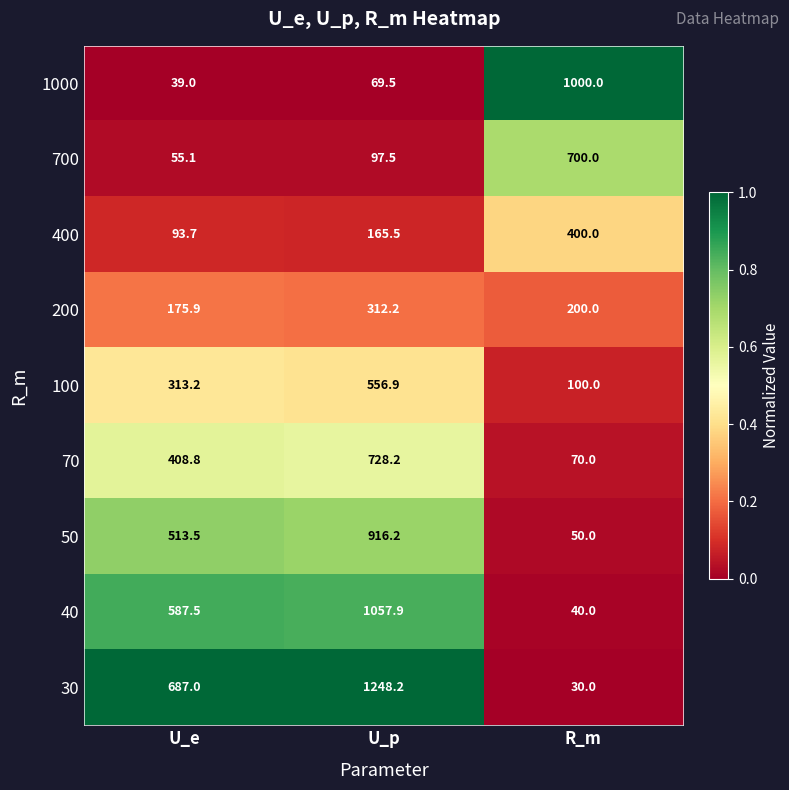

At which category is the sum across all series the highest?

U_p